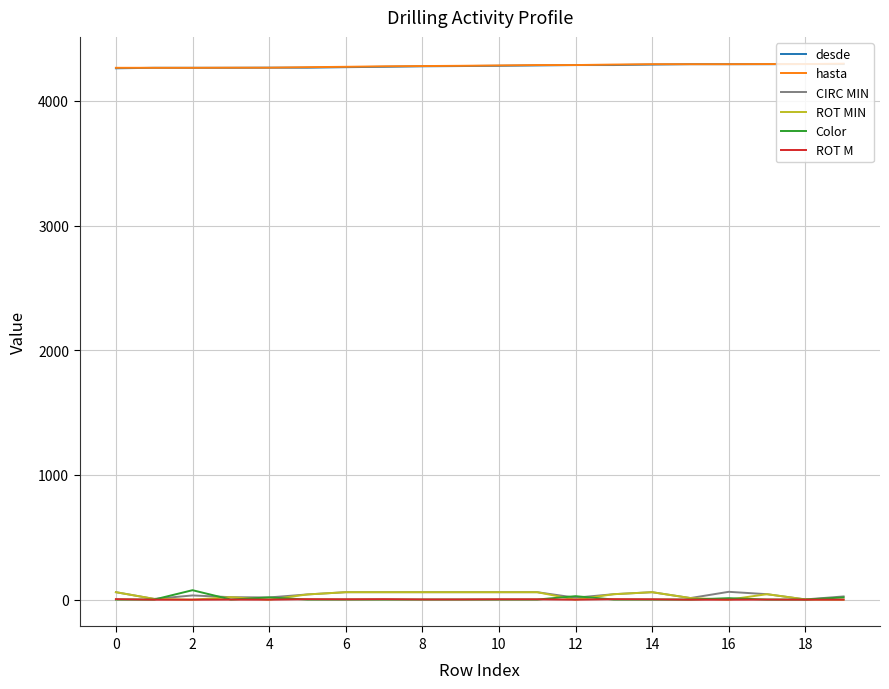

What is the maximum value shown in the chart?

4298